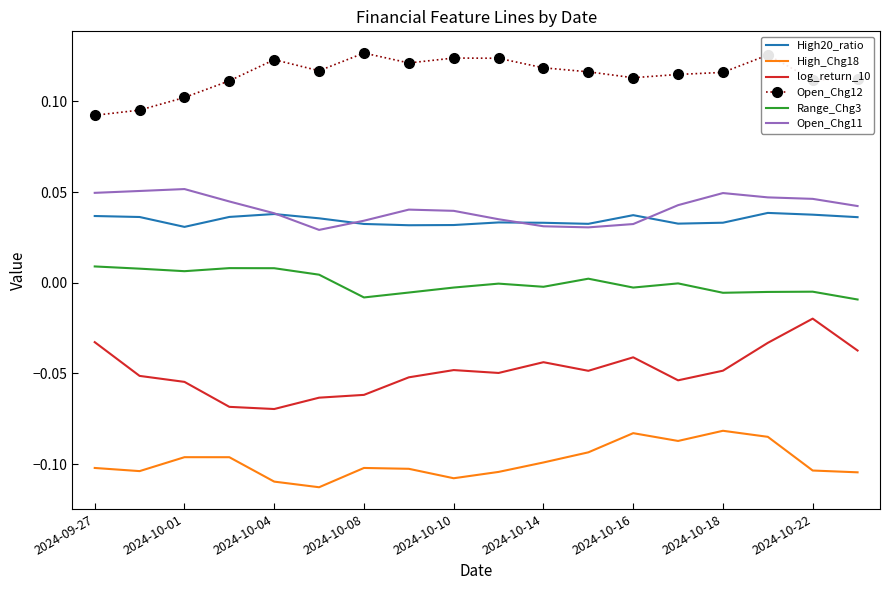

Which series has the widest spread of values?

log_return_10